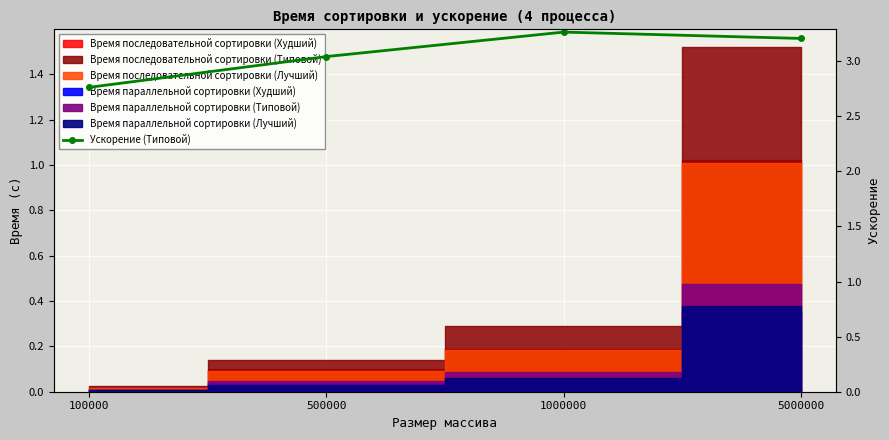

Where is the data nearest to the value 3?

500000